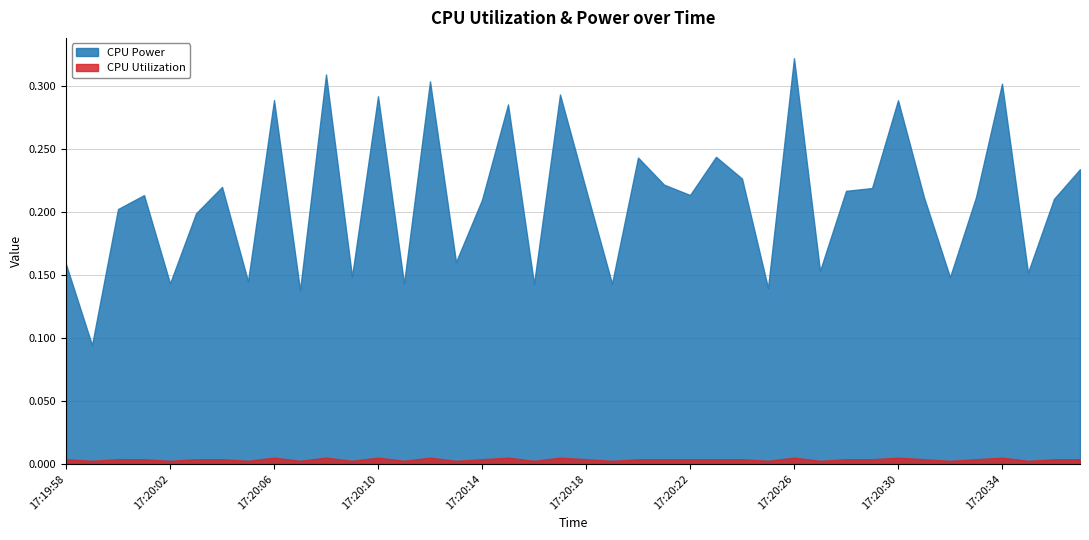

What is the difference between the highest and lowest values at 17:20:30?

0.3